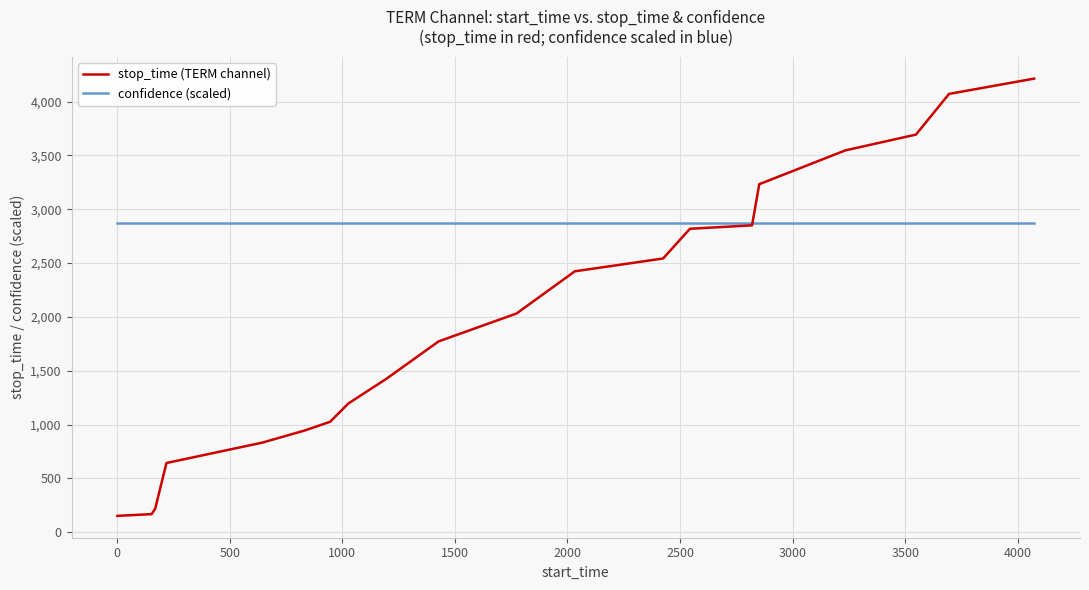

Which series has the widest spread of values?

stop_time (TERM channel)